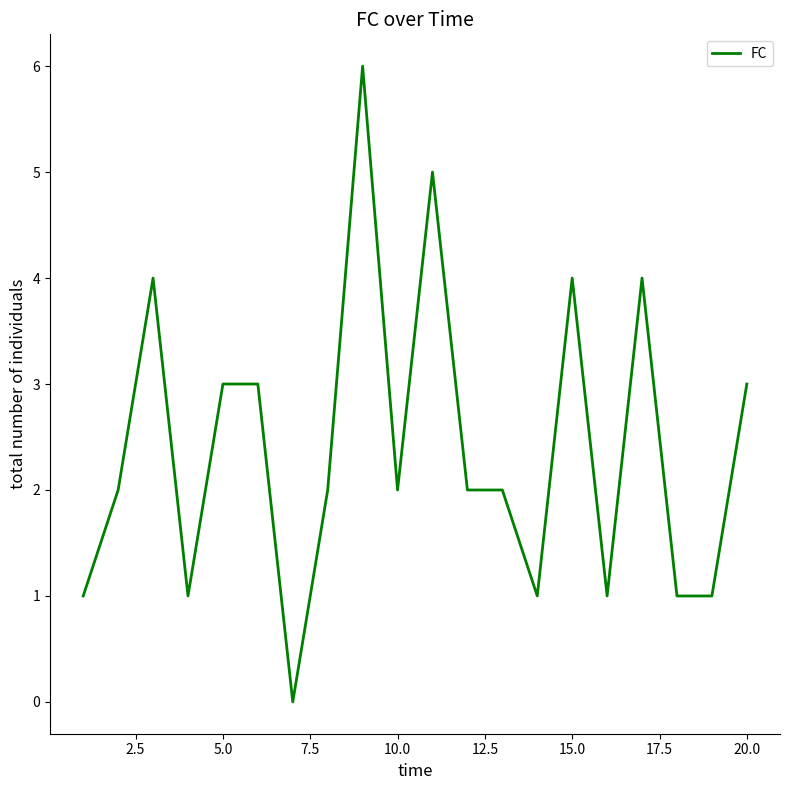

What is the greatest value displayed?

6